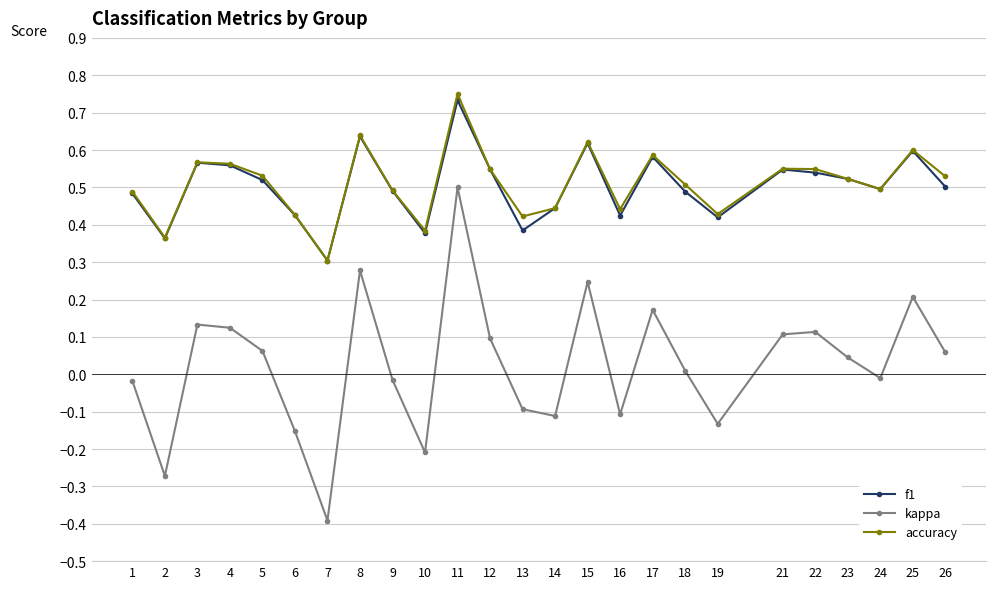

Between 1 and 3, which series saw the biggest shift?

kappa